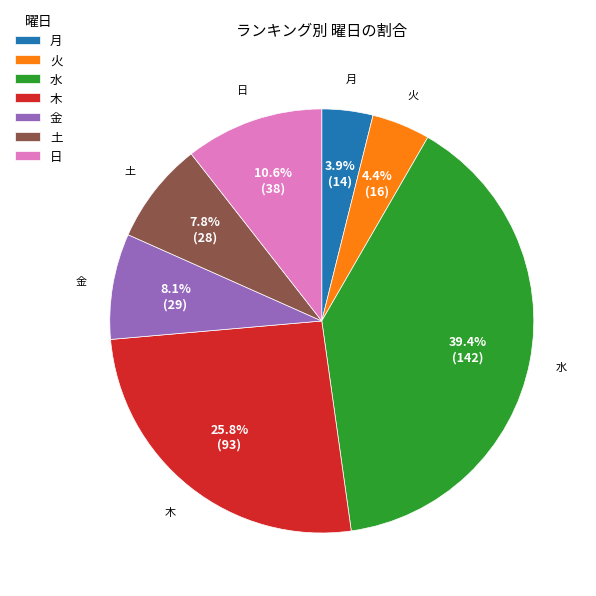

What is the smallest slice in the pie chart?

月